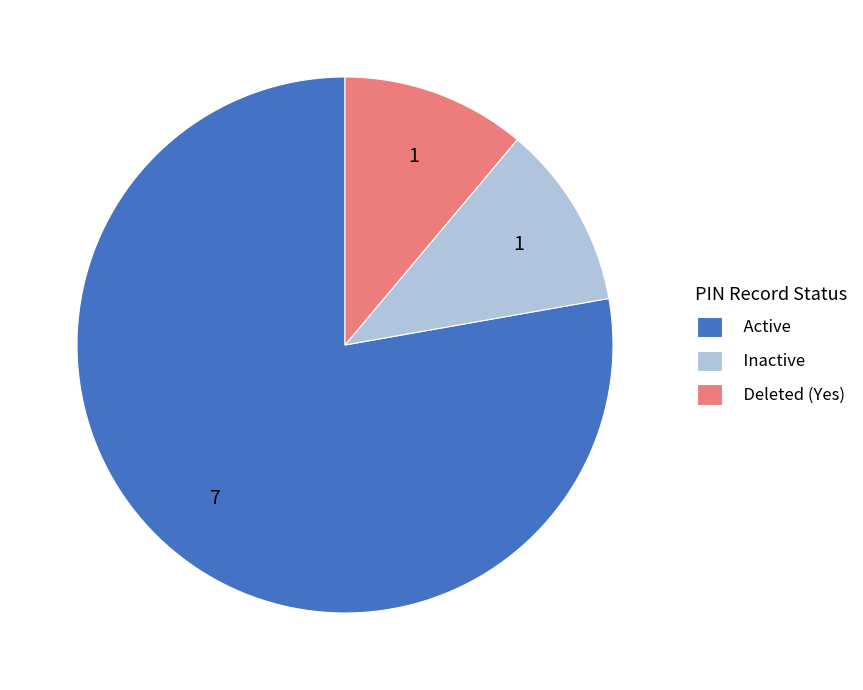

Do Active and Inactive together represent more than half of the pie?

Yes